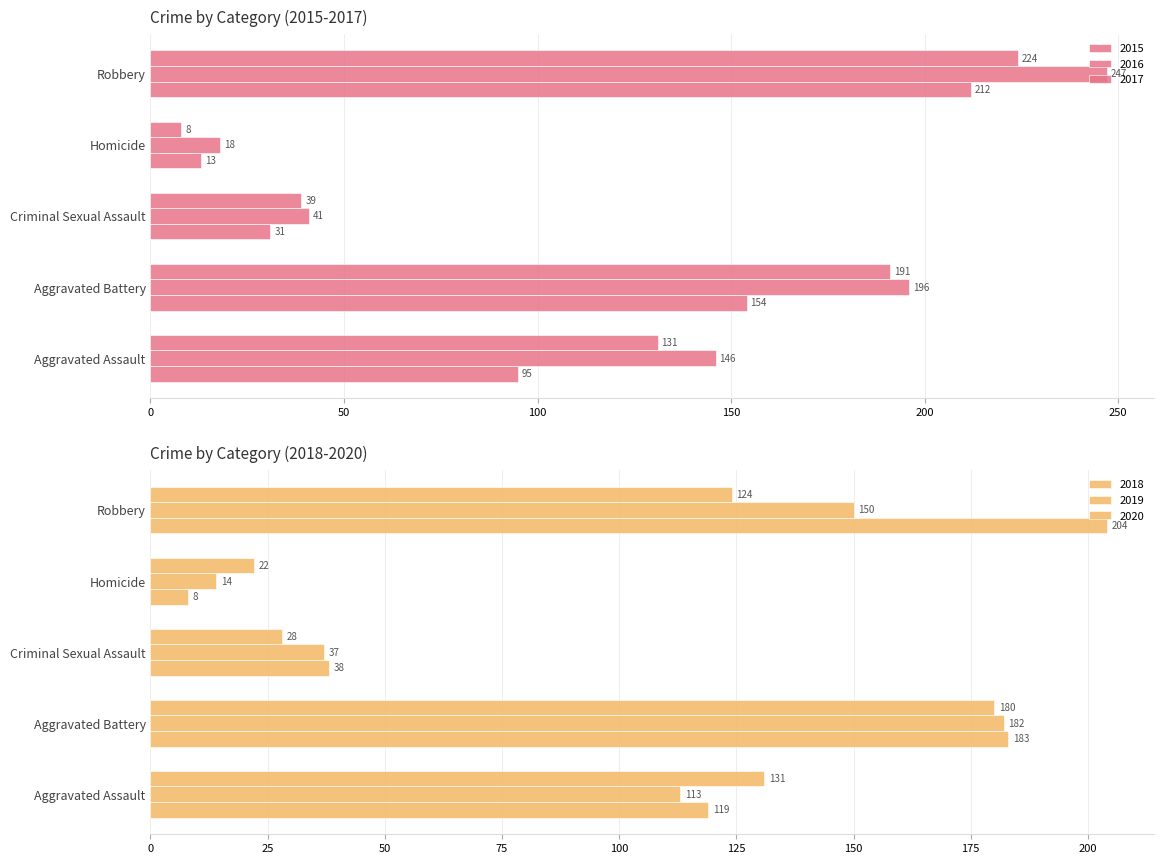

What is the minimum value for 2018?

8